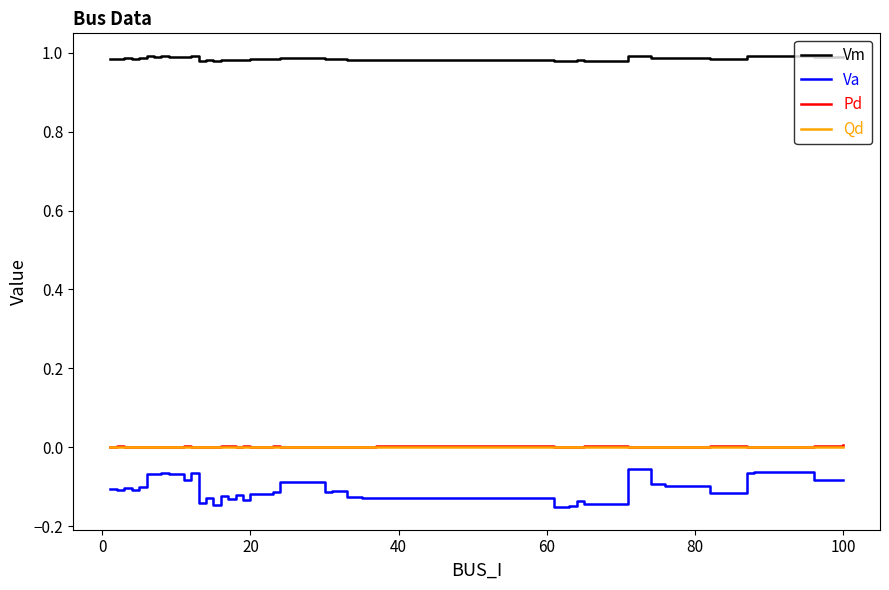

At how many categories does at least one series exceed 0?

40